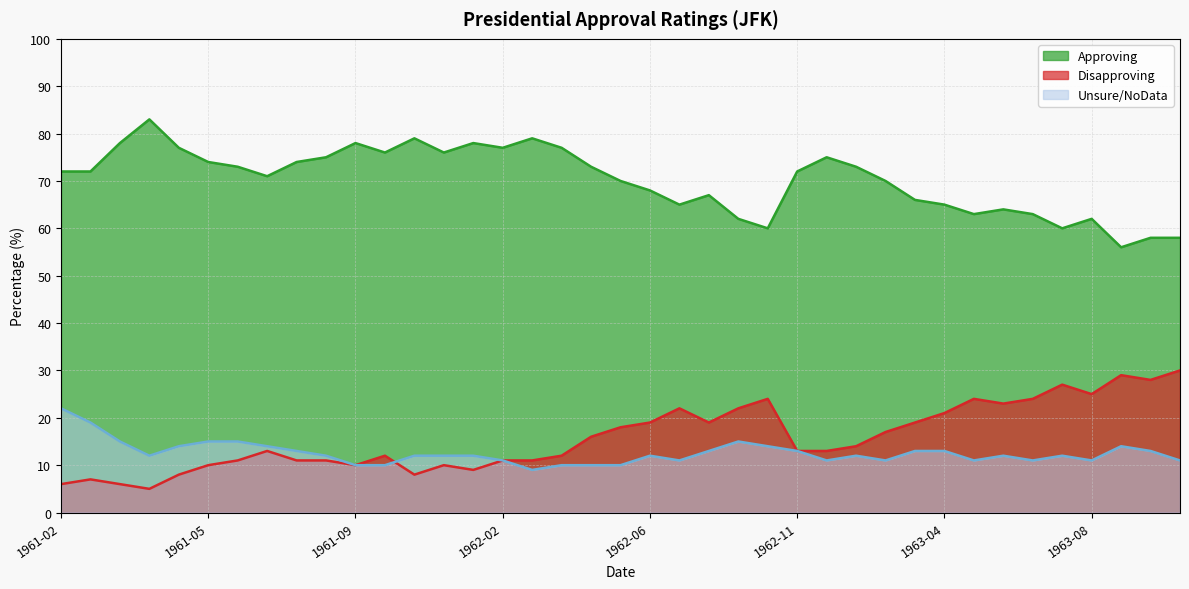

True or false: Unsure/NoData and Approving intersect in this chart.

False